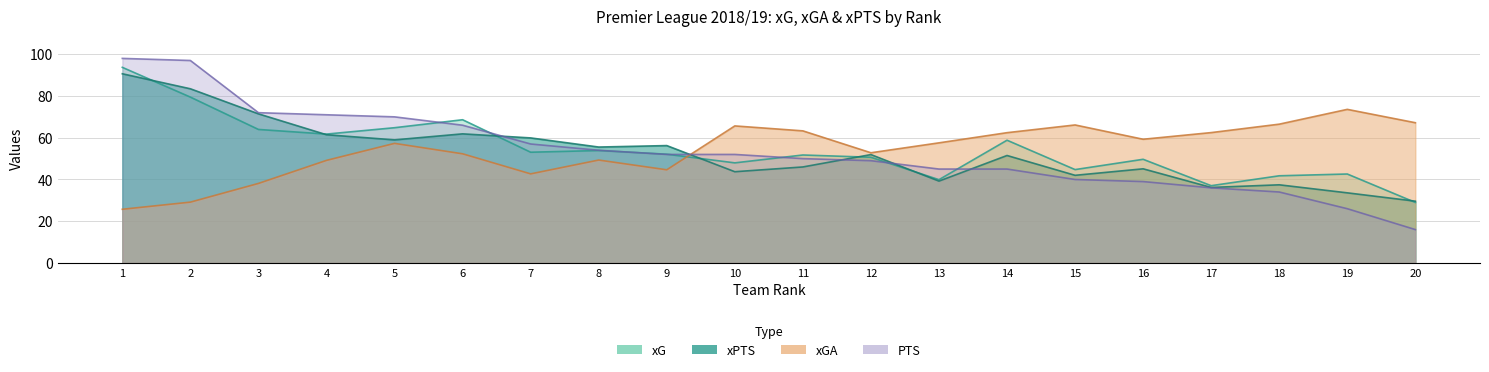

Is the value of PTS at 9 greater than the value of xG at 11?

Yes